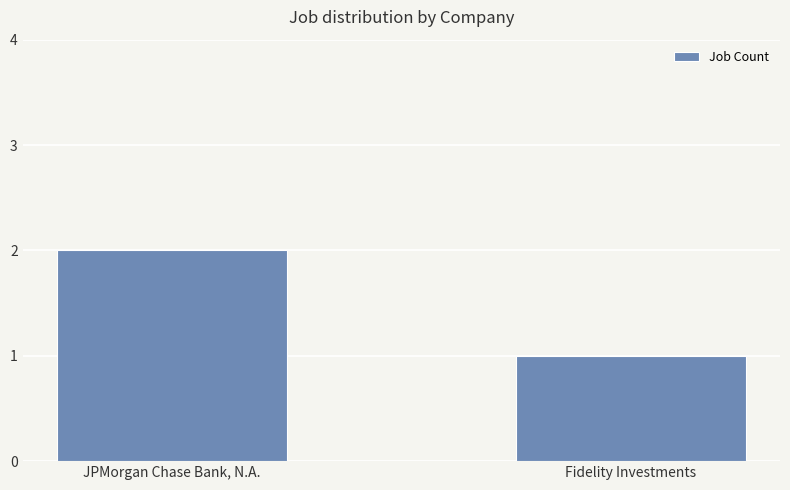

List the labels in order of value, smallest first.

Fidelity Investments, JPMorgan Chase Bank, N.A.